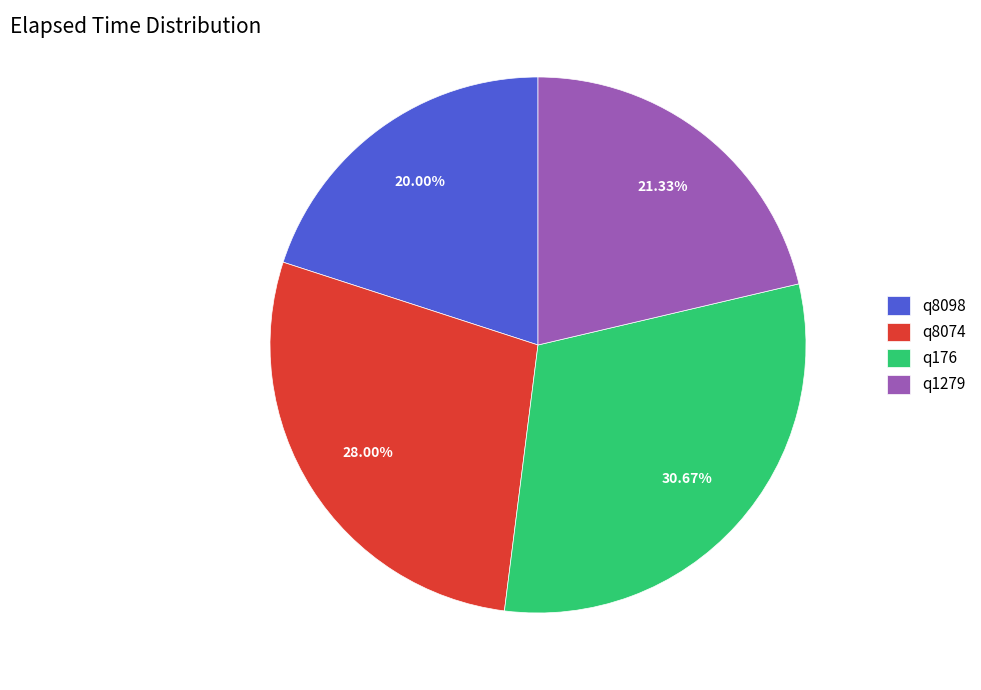

Does q1279 represent more than half of the total?

No